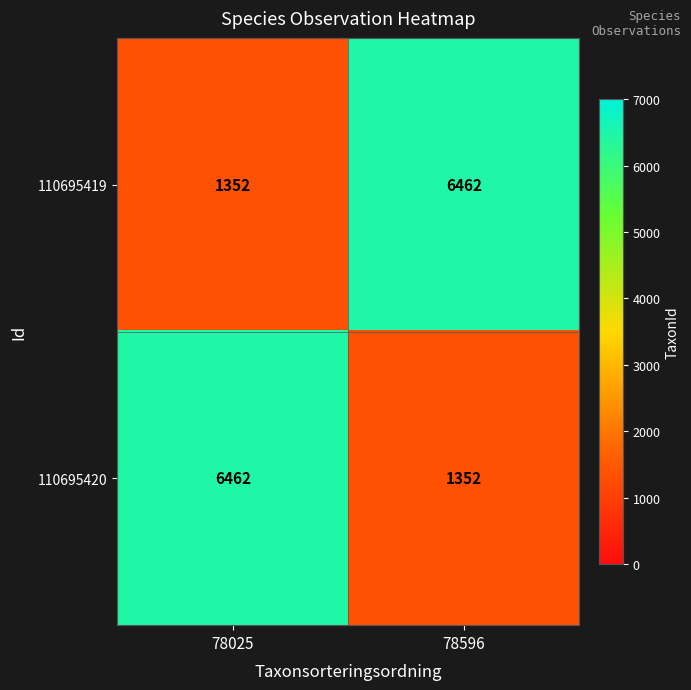

The 110695419 series shows 9539 at 78596. True or false?

False